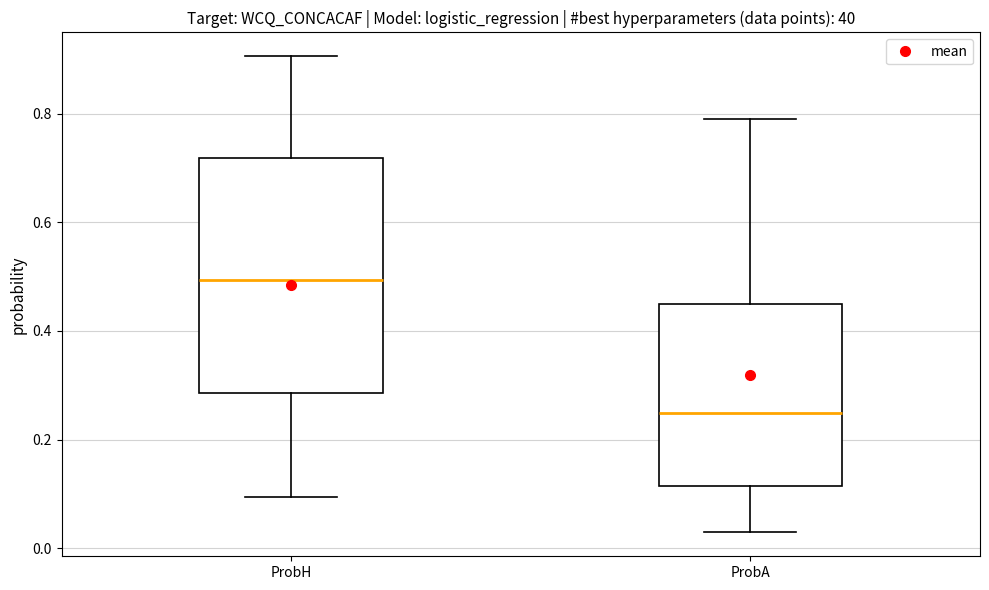

Reading left to right, read every box against the y-axis: the position of its median line, the range the box covers, and the ends of its whiskers. The values are not printed on the chart, so give them approximately, as read against the axis.

ProbH: median 0.50, box 0.28 to 0.72, whiskers 0.10 to 0.90
ProbA: median 0.24, box 0.12 to 0.44, whiskers 0.02 to 0.78